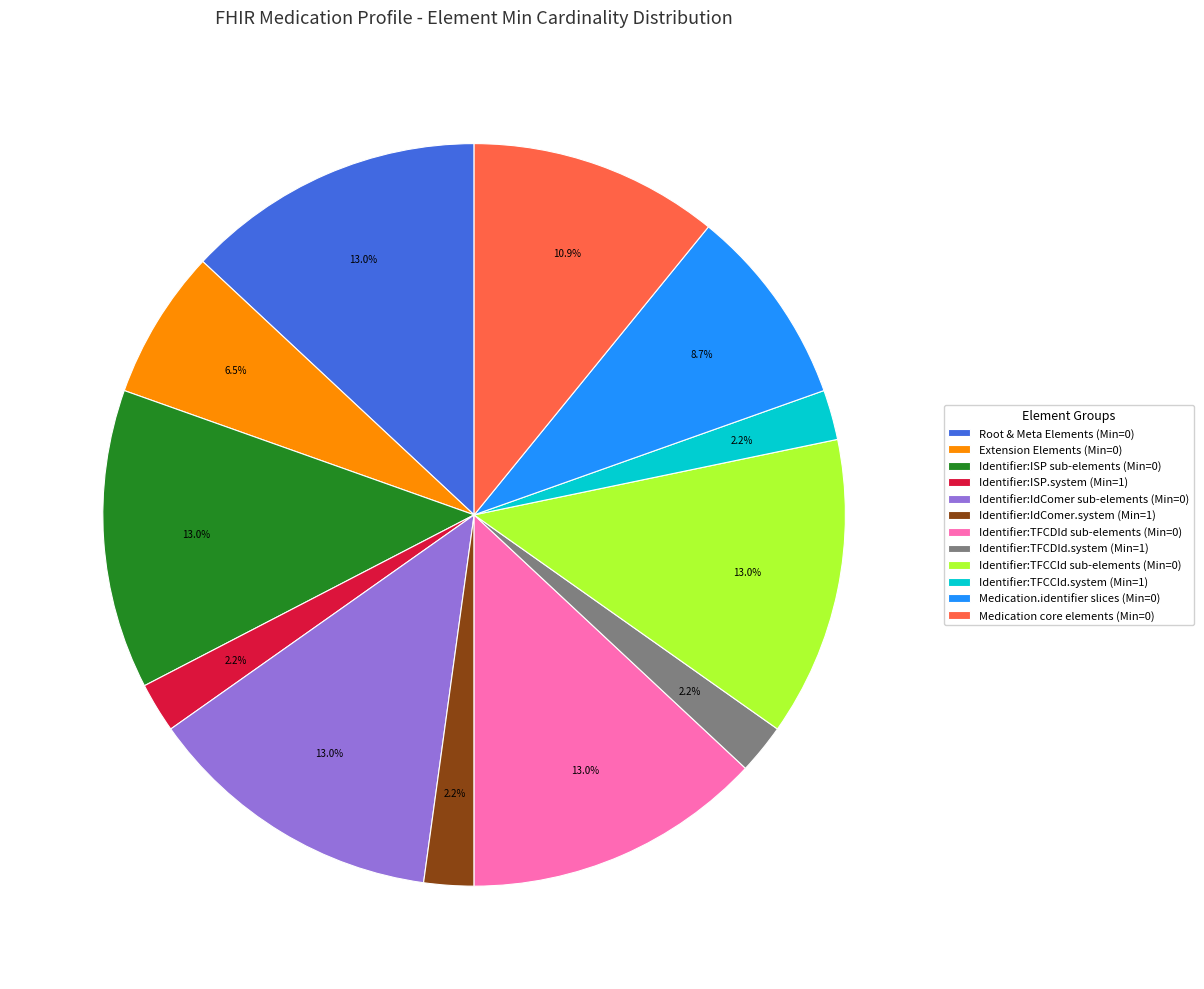

What portion of the pie excludes Identifier:TFCDId sub-elements (Min=0)?

87.0%